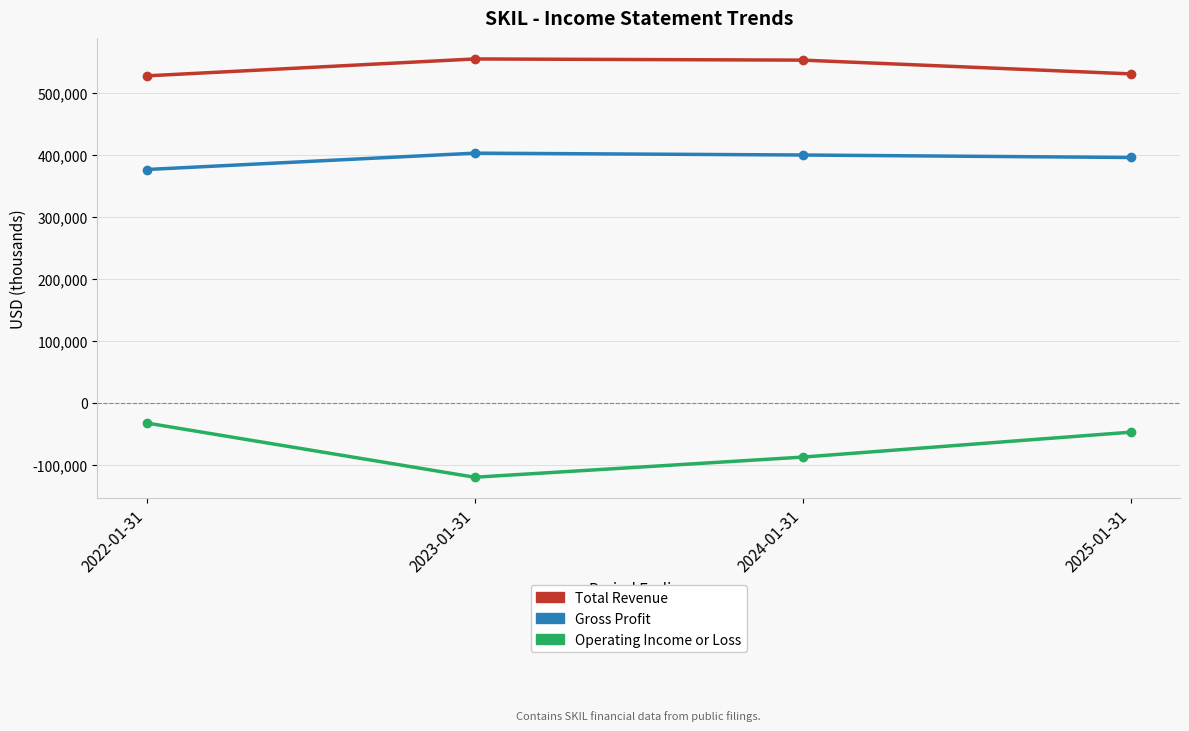

Which series has the largest range (max minus min)?

Operating Income or Loss